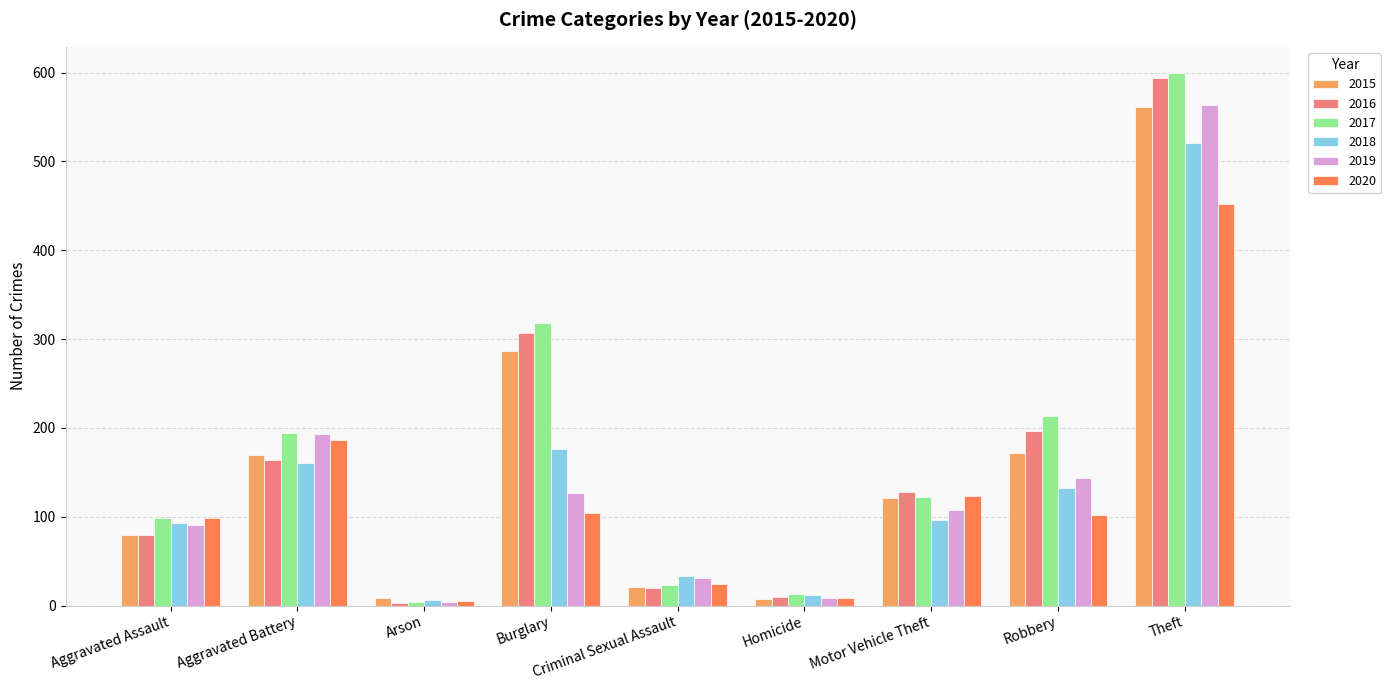

Where is 2018 nearest to the value 263?

Burglary